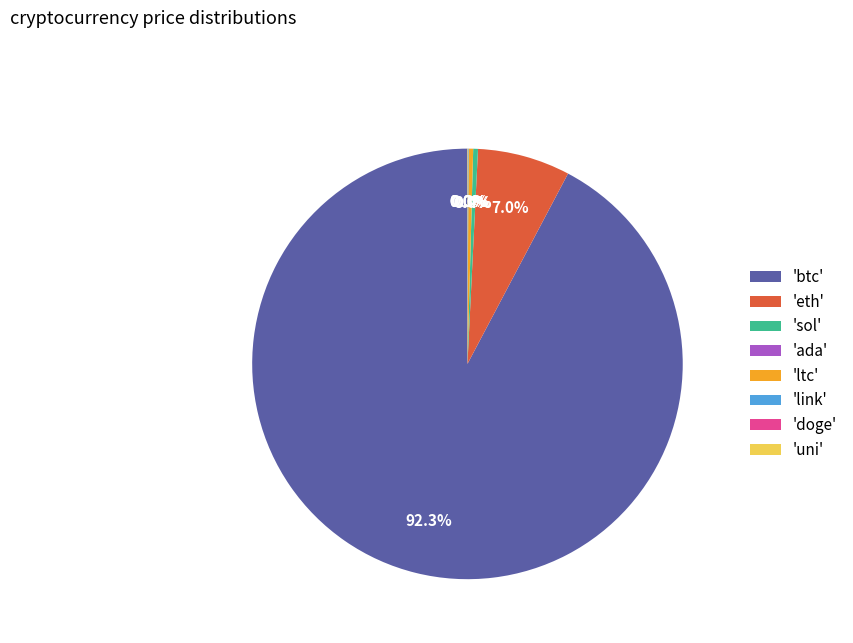

Which category has the biggest portion of the pie?

'btc'